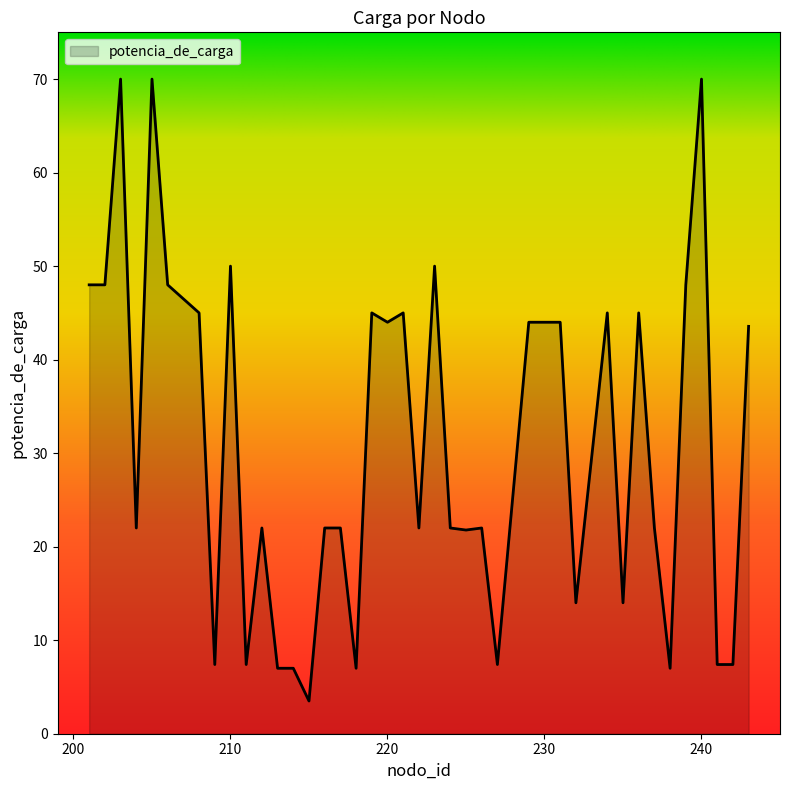

What is the difference between the maximum and minimum values?

66.5